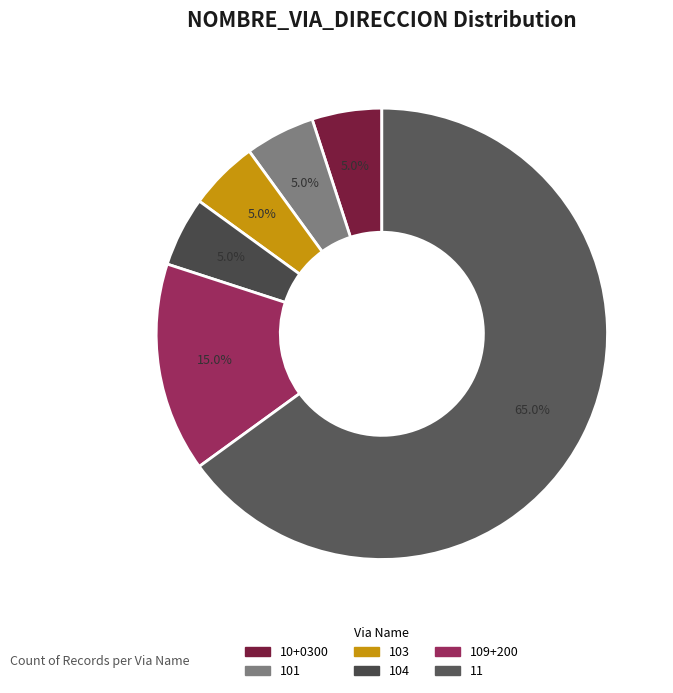

Count the number of slices in the pie.

6